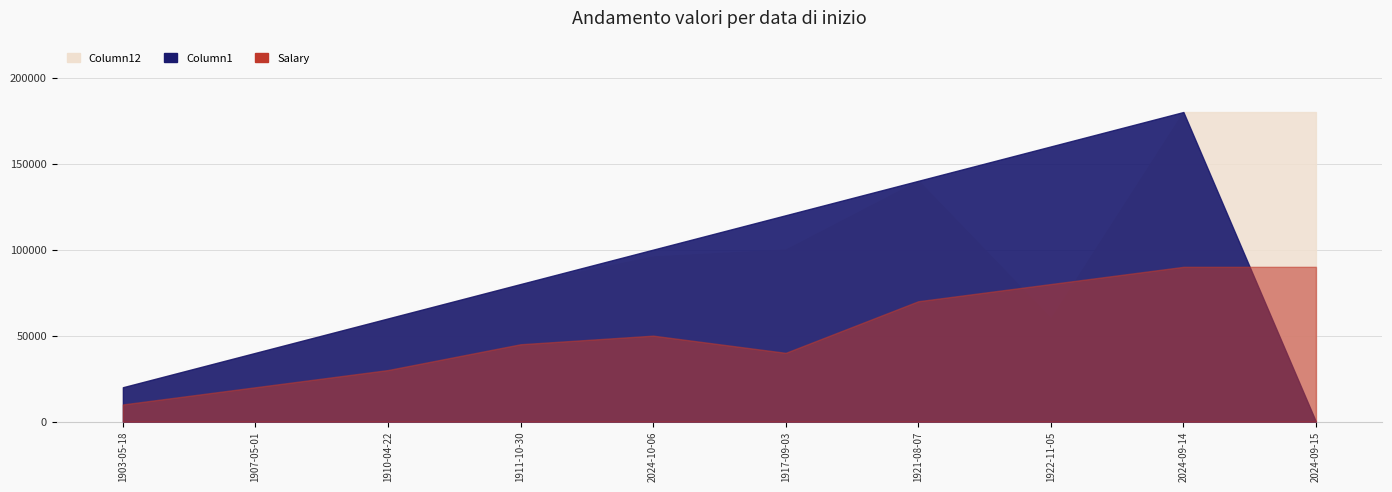

The value of Salary at 1910-04-22 is 46561. True or false?

False